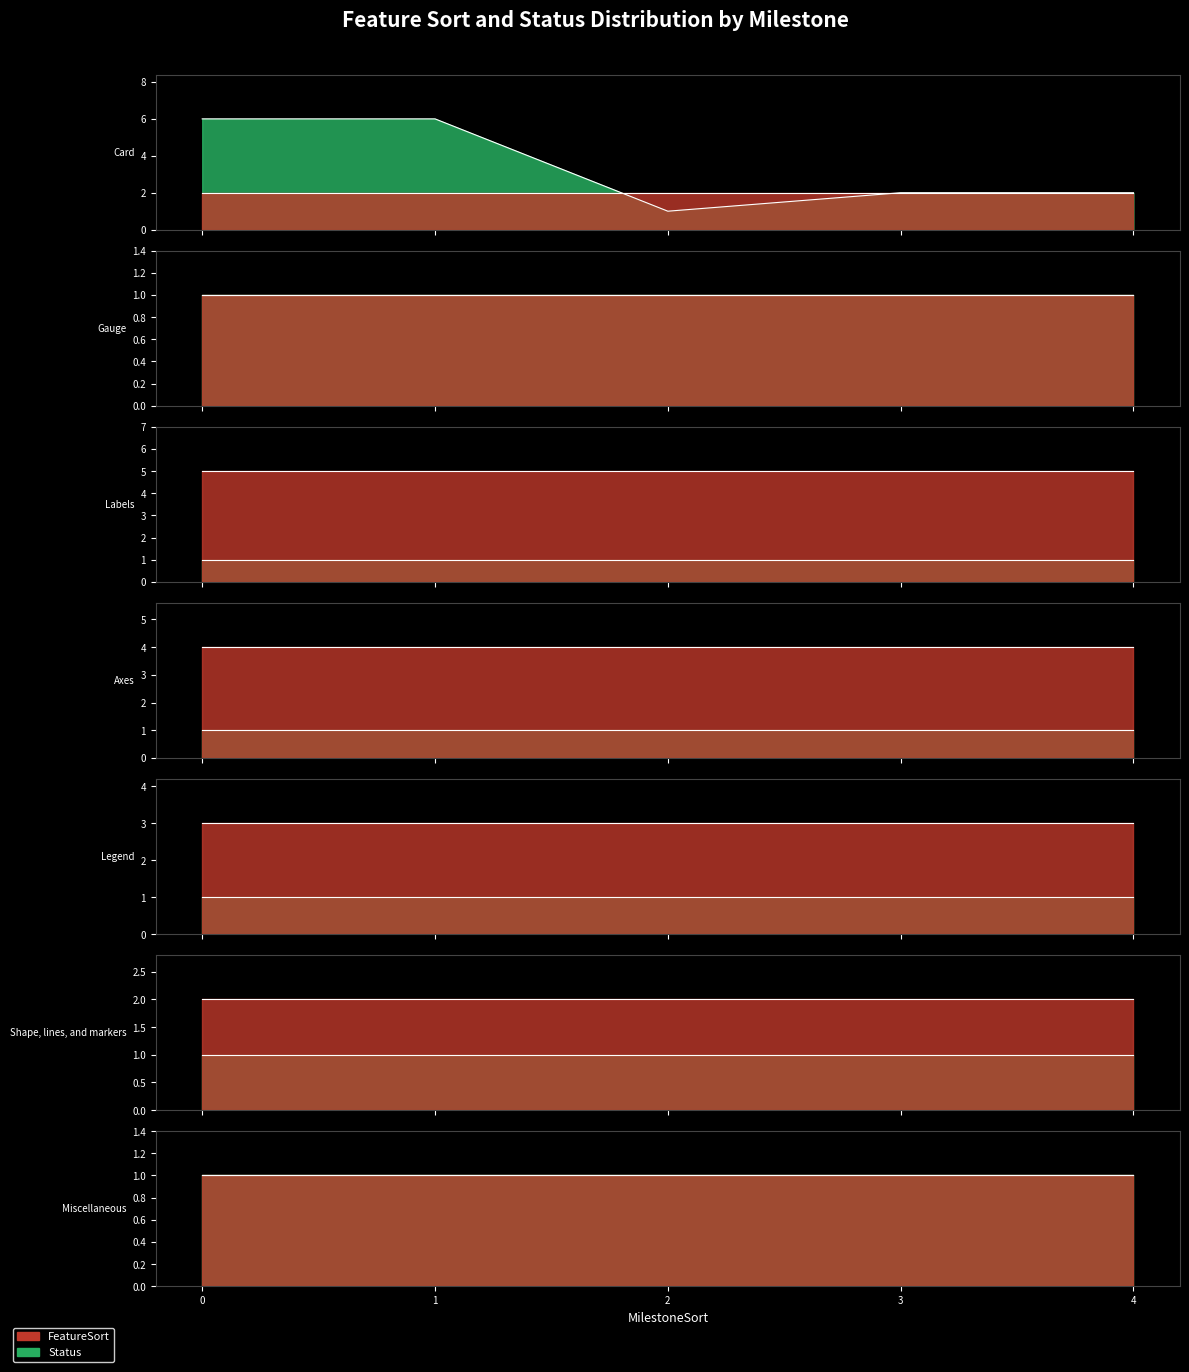

Where is Status nearest to the value 3?

2